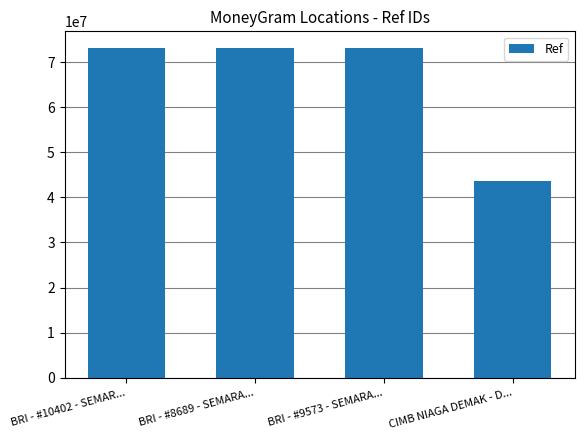

What is the sum of all values?

263054359